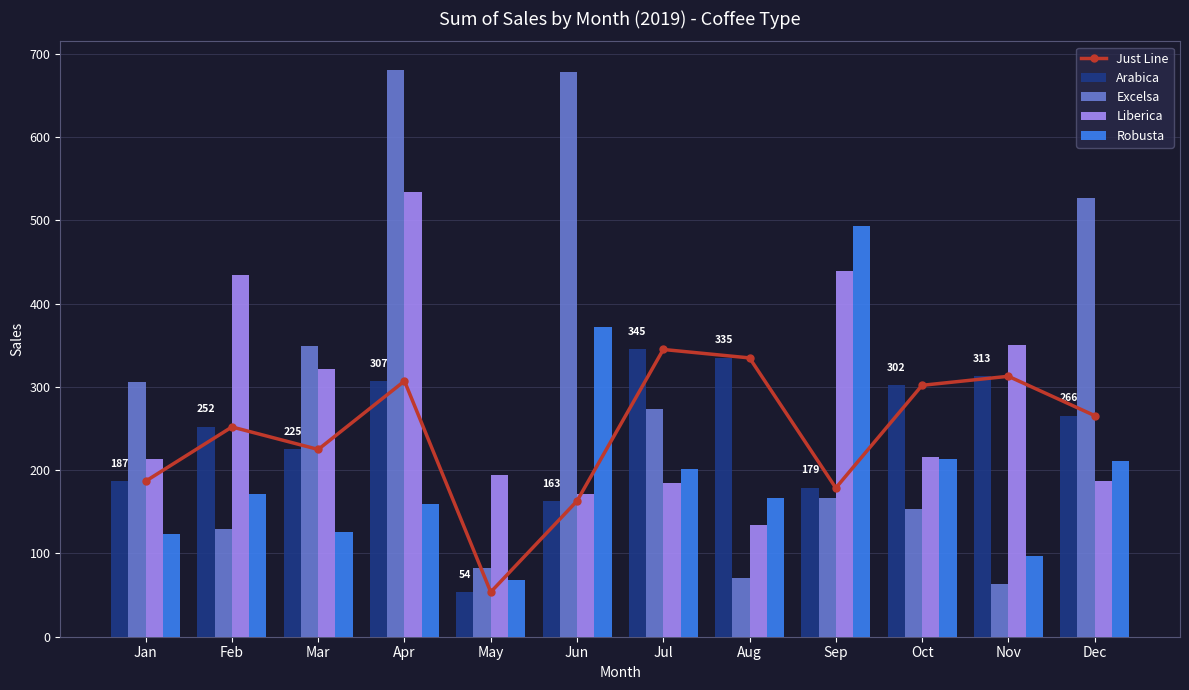

Reading left to right, transcribe all the data shown in this chart.

Just Line: Jan=186.9	Feb=252.0	Mar=224.9	Apr=307.1	May=53.7	Jun=163.0	Jul=345.0	Aug=334.9	Sep=178.7	Oct=302.0	Nov=312.8	Dec=265.6
Arabica: Jan=186.9	Feb=252.0	Mar=224.9	Apr=307.1	May=53.7	Jun=163.0	Jul=345.0	Aug=334.9	Sep=178.7	Oct=302.0	Nov=312.8	Dec=265.6
Excelsa: Jan=306.0	Feb=129.5	Mar=349.1	Apr=681.1	May=83.0	Jun=678.4	Jul=273.9	Aug=71.0	Sep=166.1	Oct=153.8	Nov=63.2	Dec=526.5
Liberica: Jan=213.2	Feb=434.0	Mar=321.0	Apr=533.7	May=193.8	Jun=171.0	Jul=184.1	Aug=134.2	Sep=439.3	Oct=215.6	Nov=350.9	Dec=187.1
Robusta: Jan=123.0	Feb=171.9	Mar=126.0	Apr=158.8	May=68.0	Jun=372.3	Jul=201.1	Aug=166.3	Sep=492.9	Oct=213.7	Nov=96.4	Dec=210.6